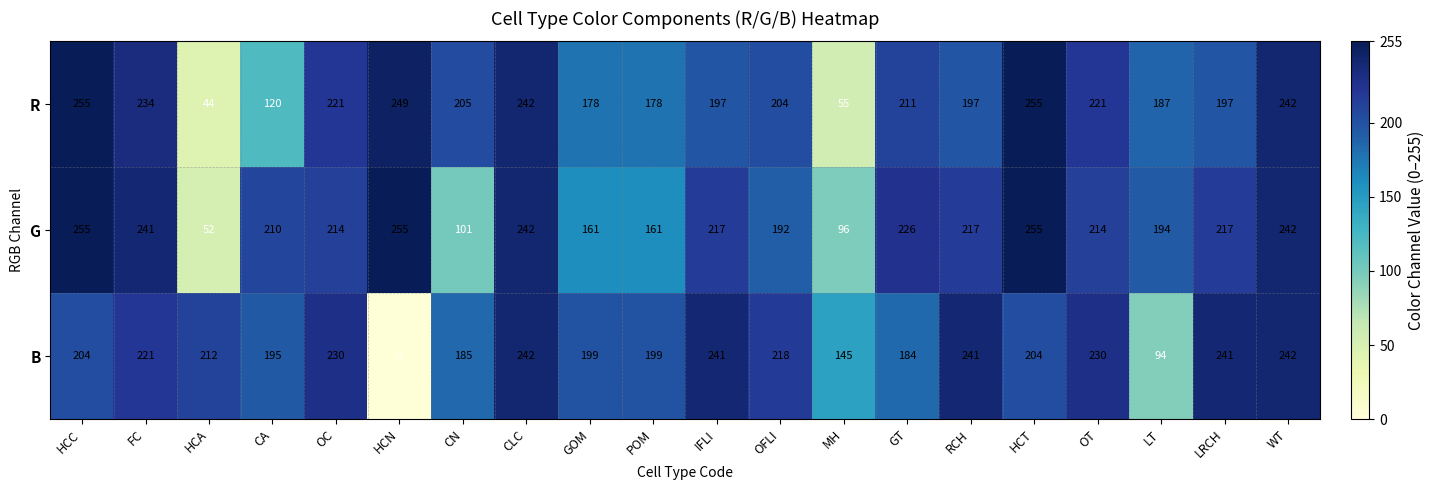

Read the B value at OFLI, to the nearest 10.

220